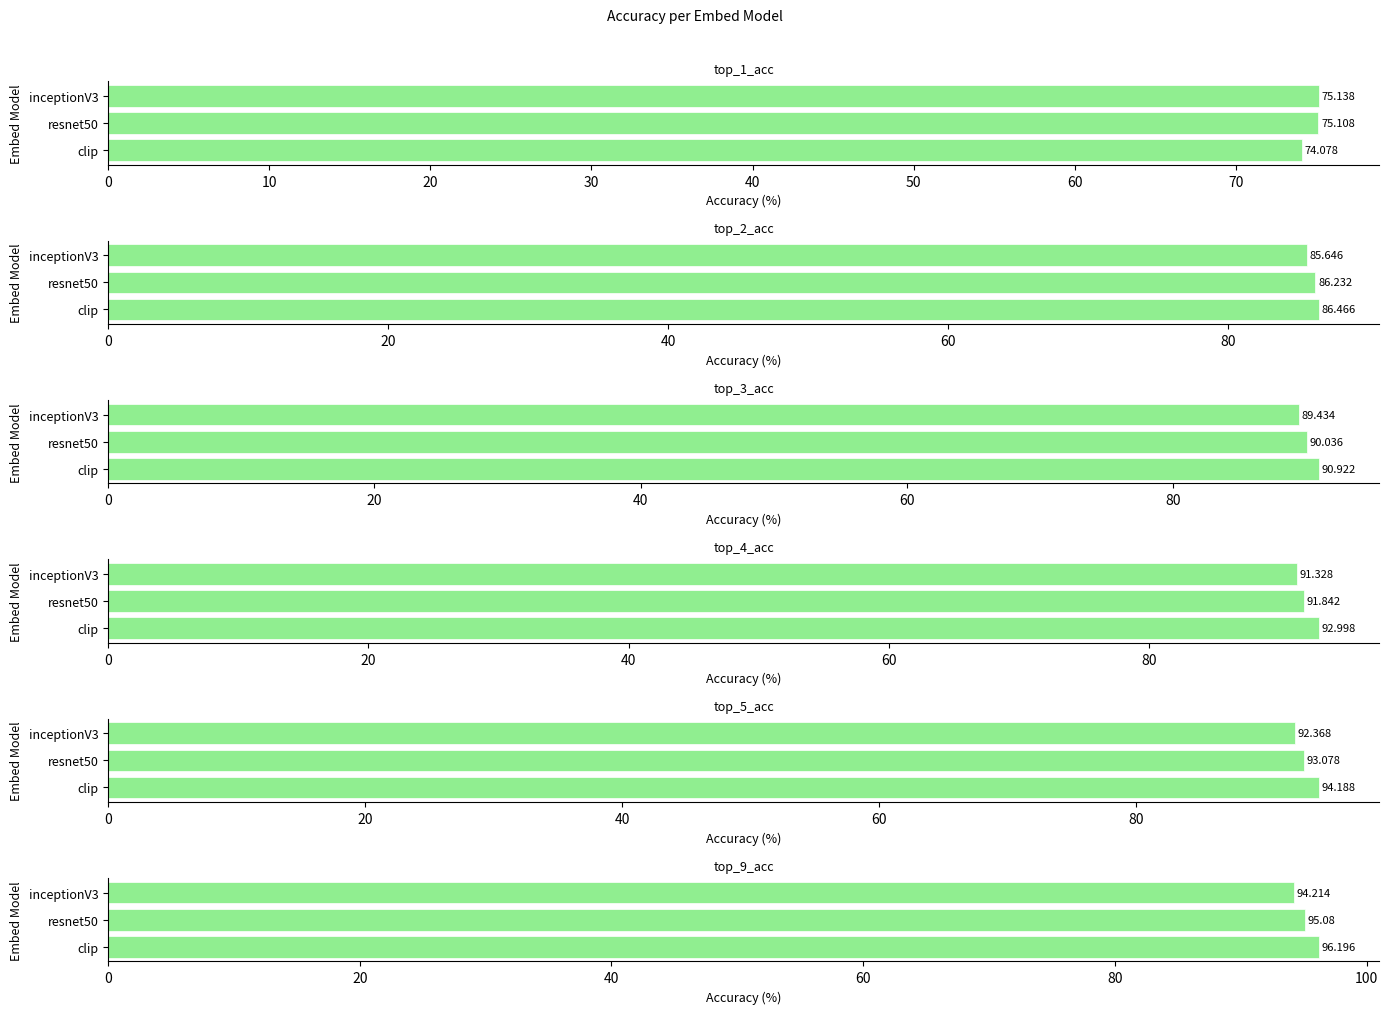

Which series has the widest spread of values?

top_9_acc